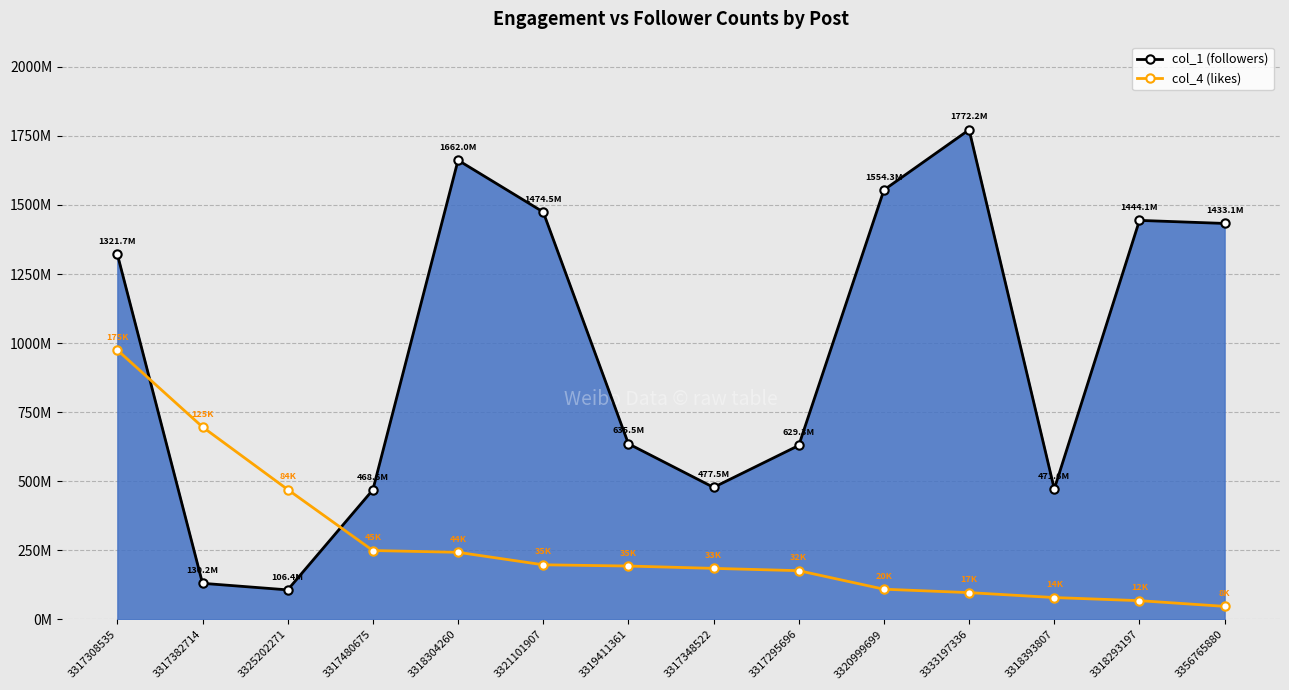

What are all the series names shown in the legend?

col_1 (followers), col_4 (likes)